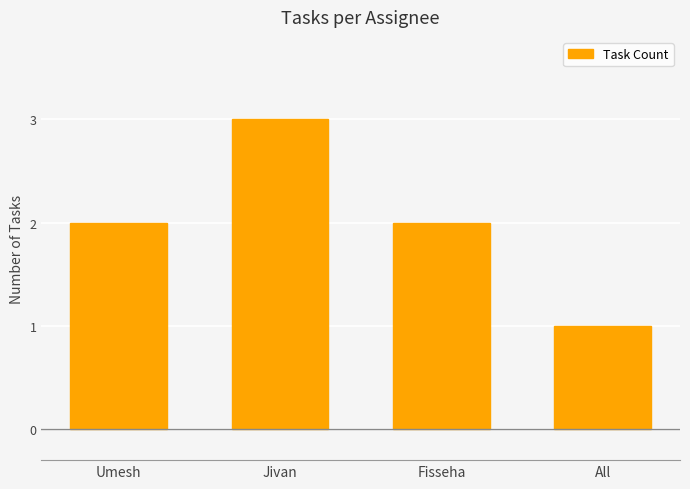

What is the value of the 3rd bar from the left?

2